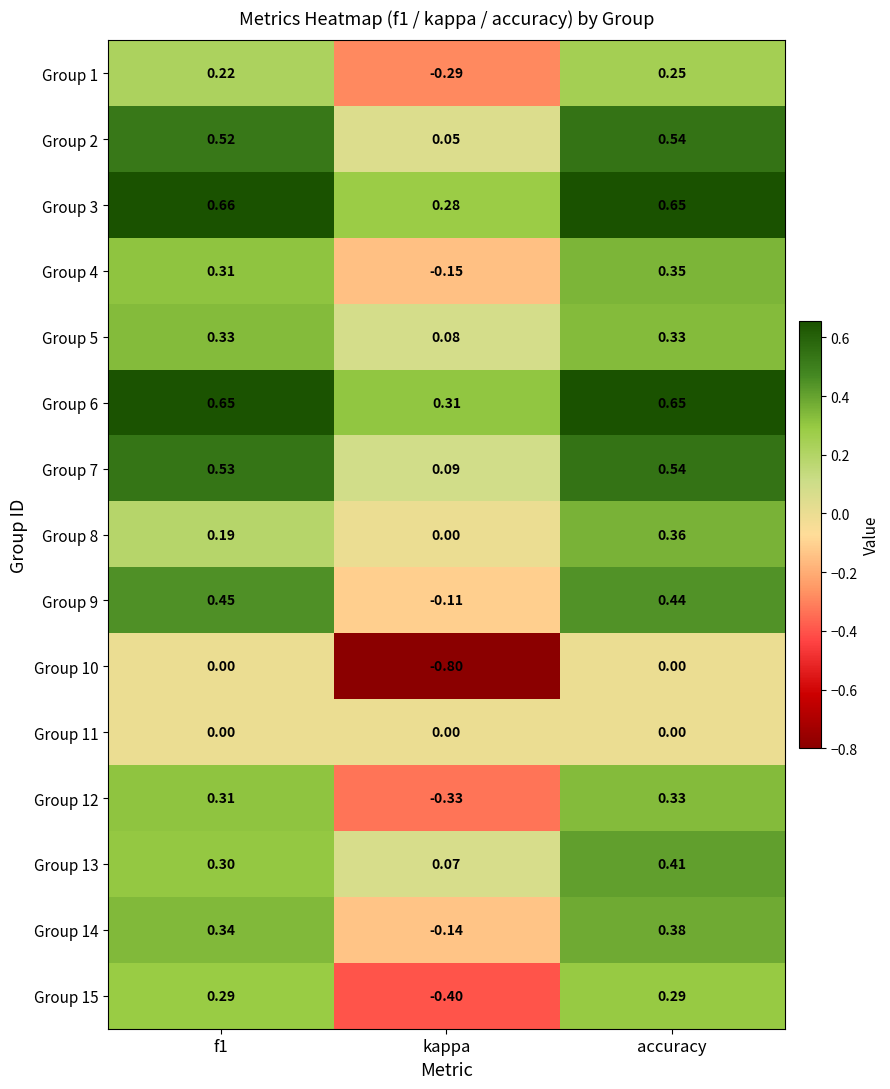

Where is Group 8 nearest to the value 0?

kappa